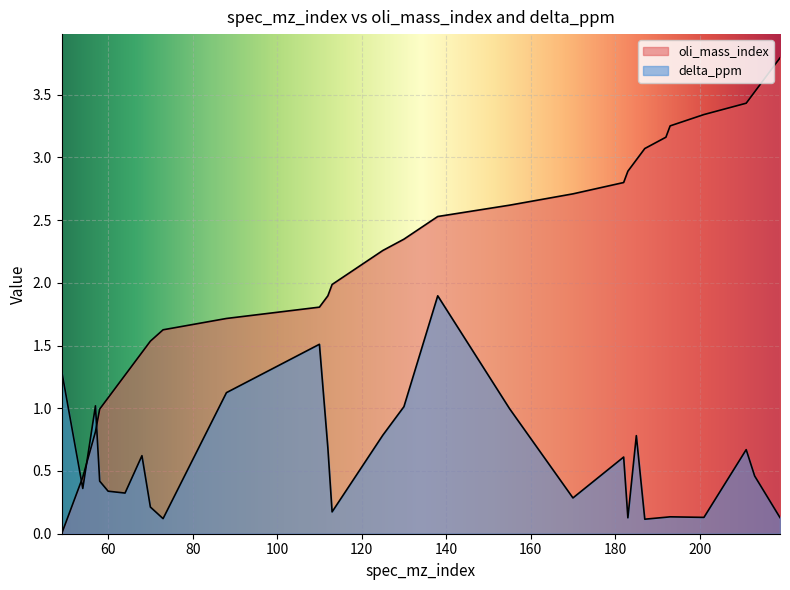

At which category is the sum across all series the highest?

138